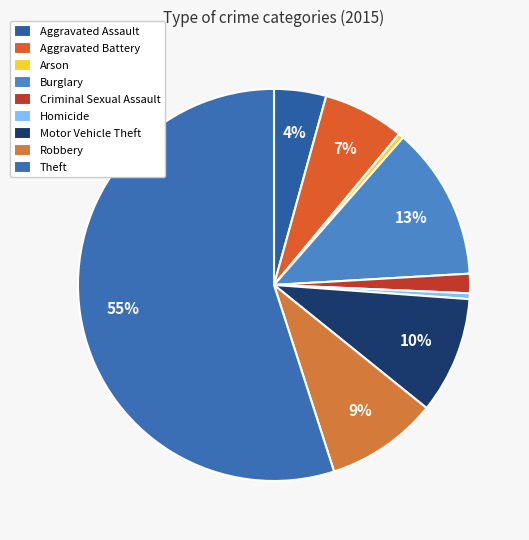

To the nearest percent, what portion does Criminal Sexual Assault represent?

2%